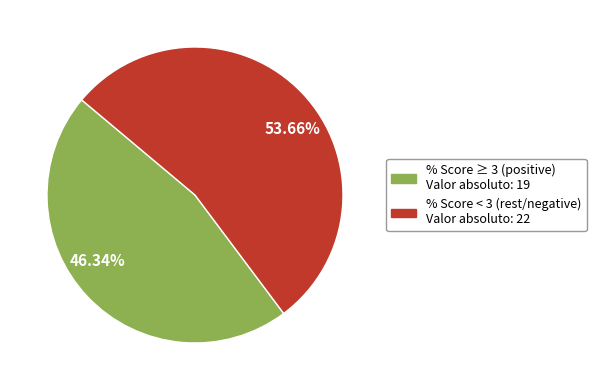

Which has a higher value, 46.34% or 53.66%?

53.66%